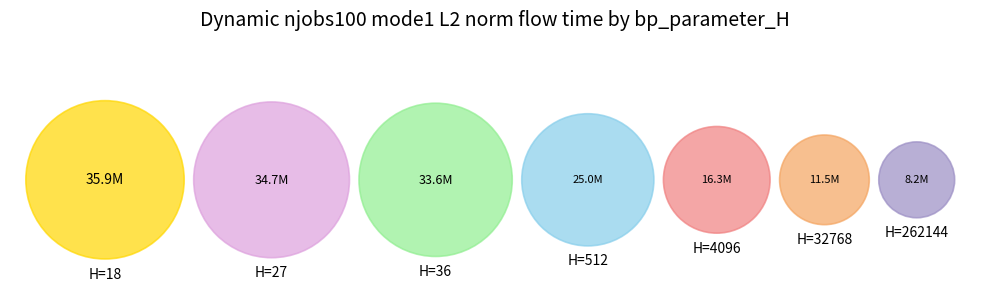

Which slice is the smallest?

262144